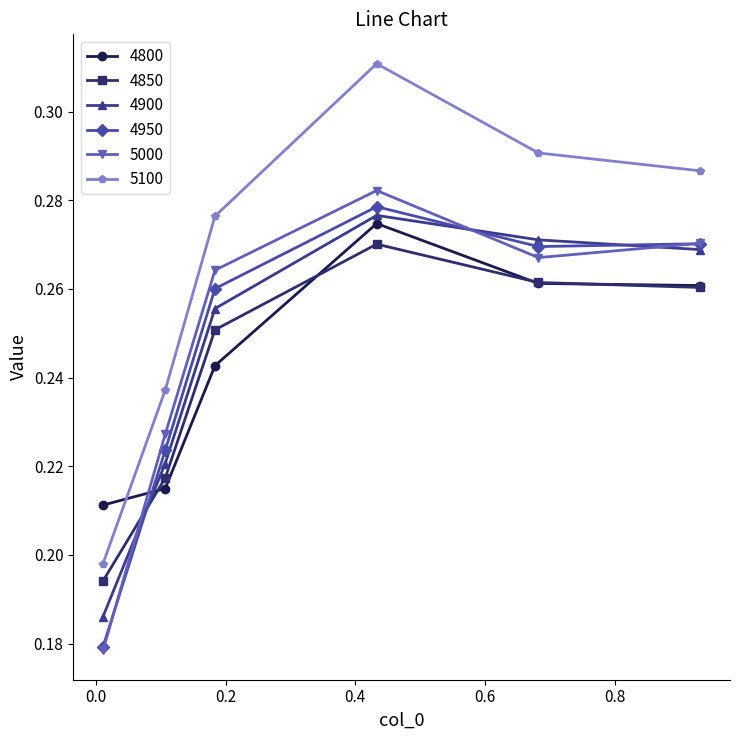

Which series has the largest total across all categories?

5100